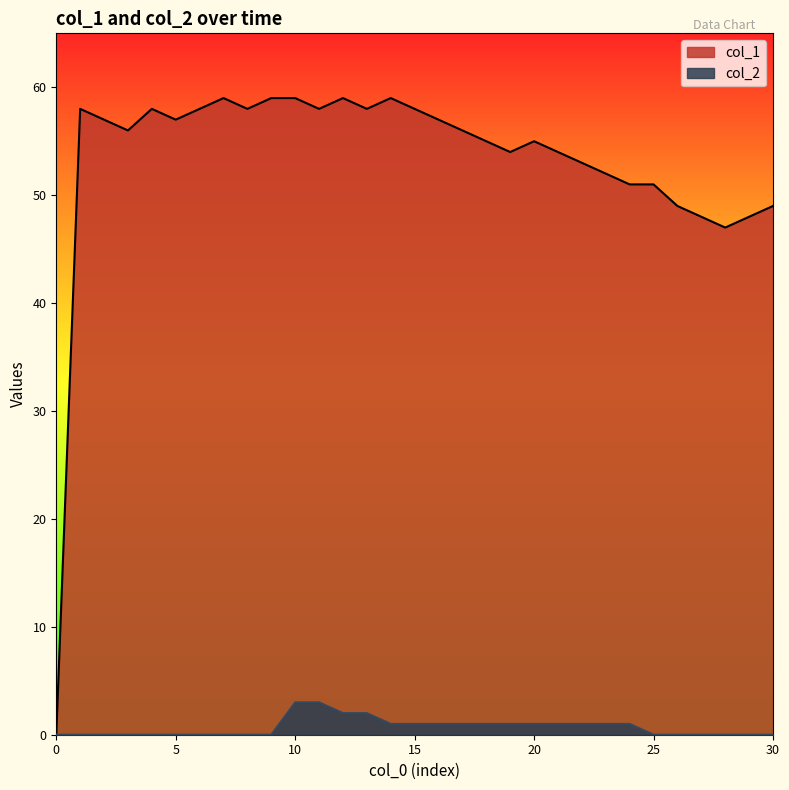

Is the value of col_1 at 20 greater than the value of col_2 at 30?

Yes